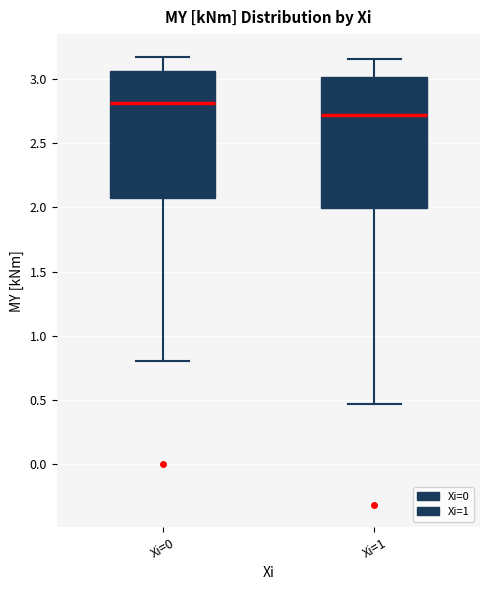

Which box's median line is the highest?

Xi=0